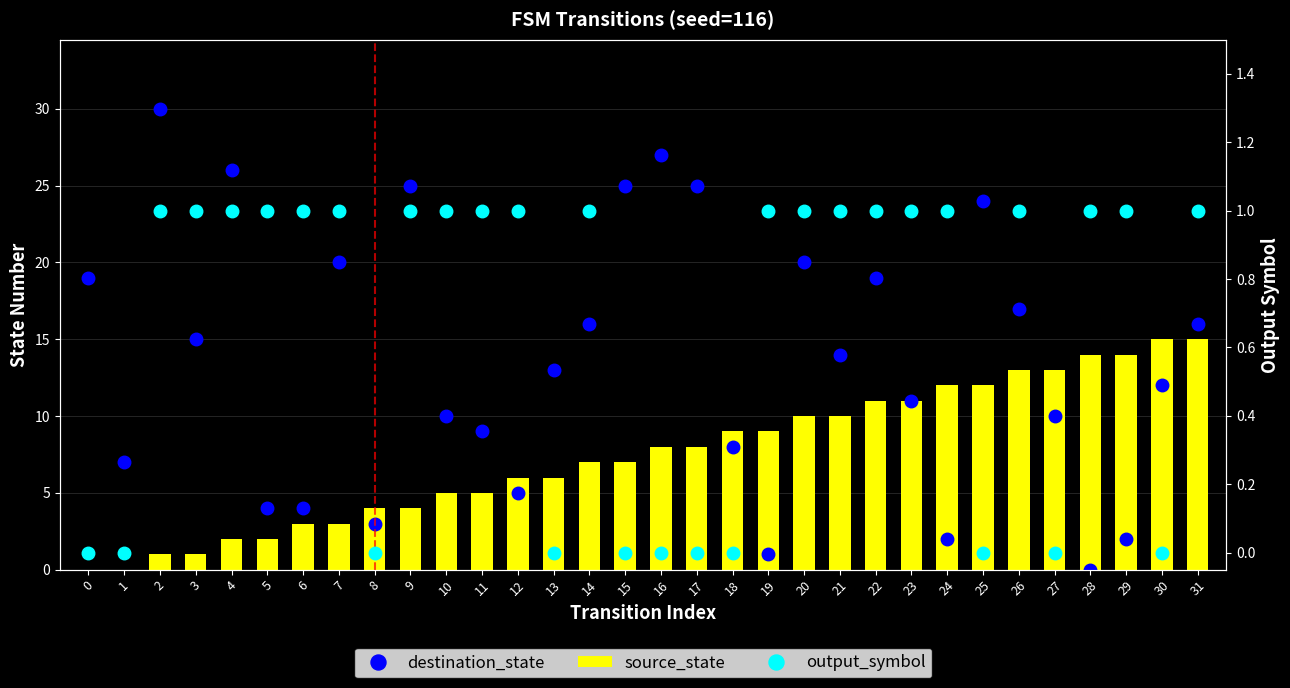

What is the value of the source_state bar at the 32nd from the left?

15